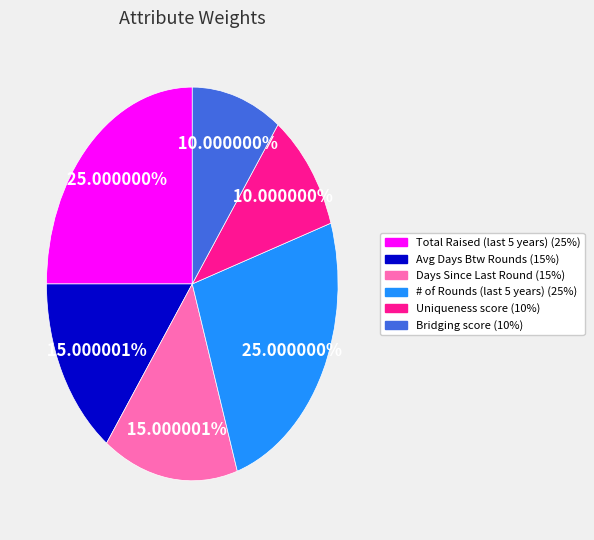

How many slices are in this pie chart?

6